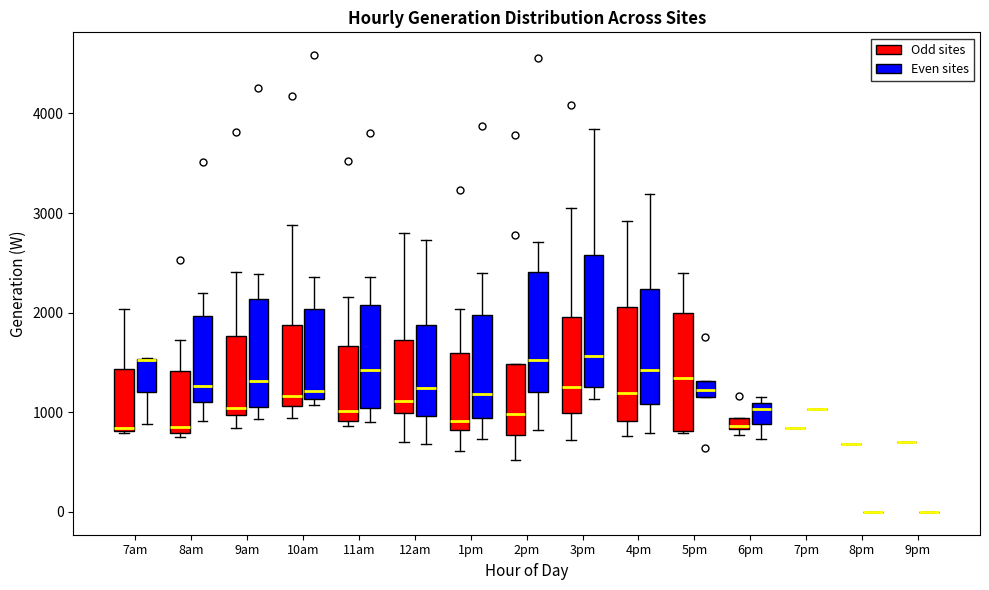

Where is the lower edge of the box for 10am (Odd sites) on the y-axis? The values are not printed on the chart, so give them approximately, as read against the axis.

1100